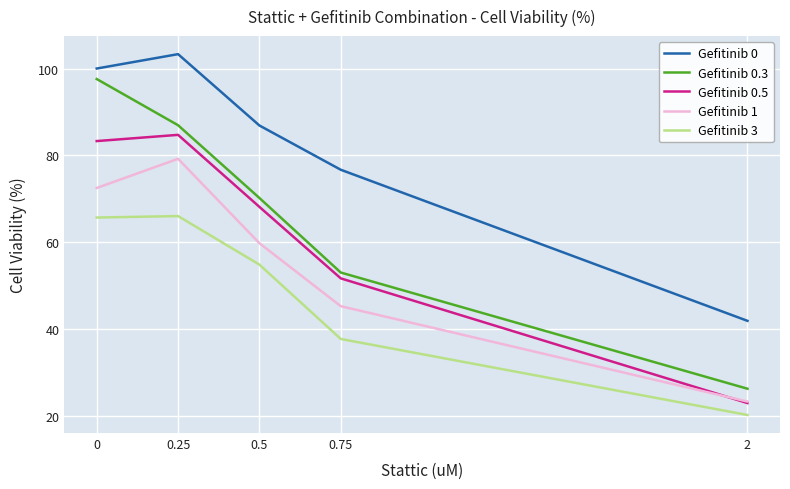

The value of Gefitinib 0.3 at 0 is 97.6. True or false?

True